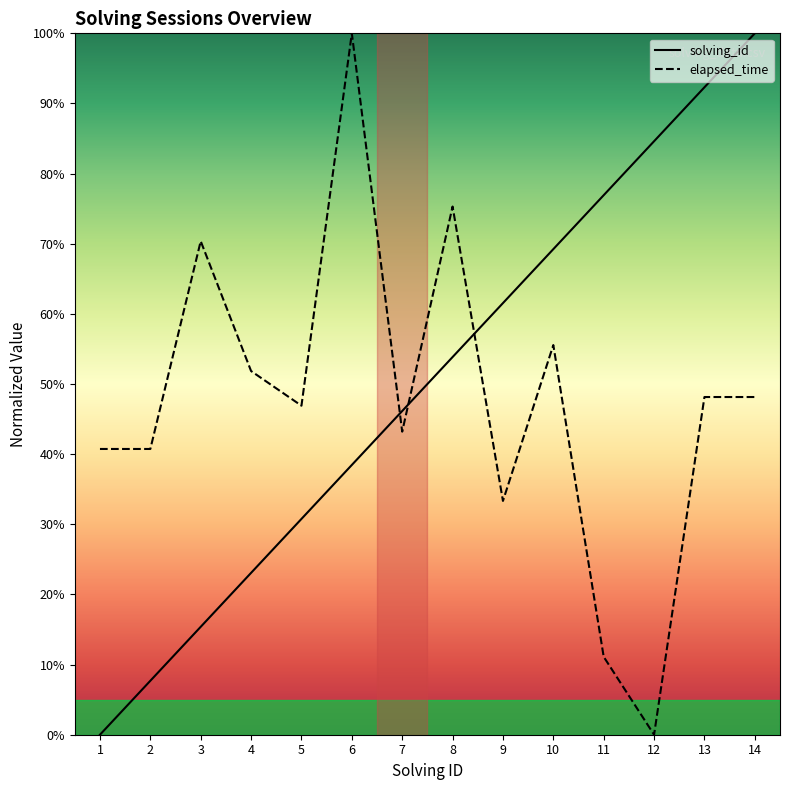

How many intersections are there between elapsed_time and solving_id?

3